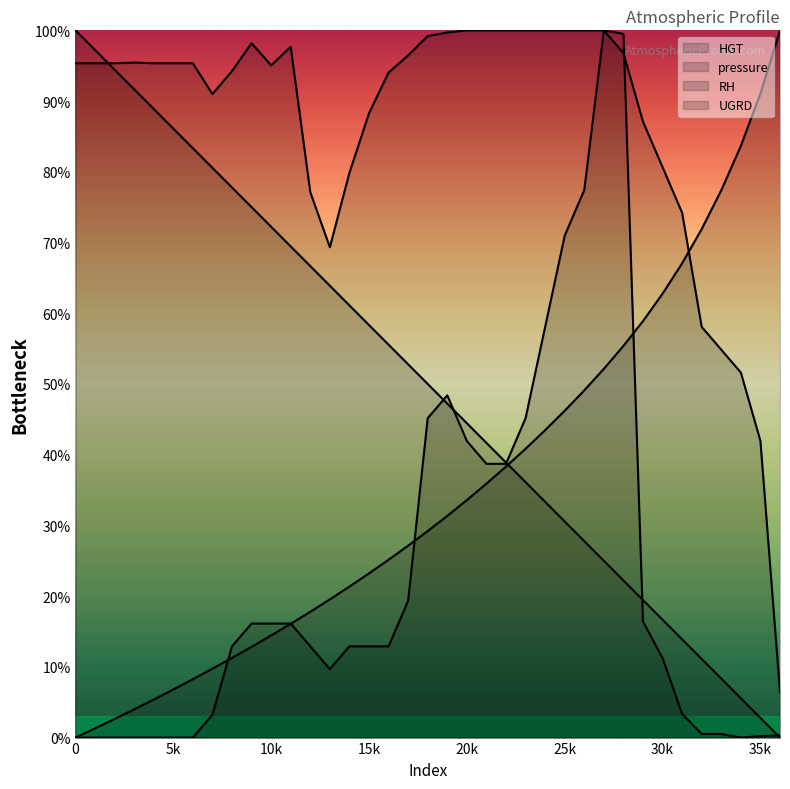

What is the difference between the pressure values at 33 and 20?

36.1